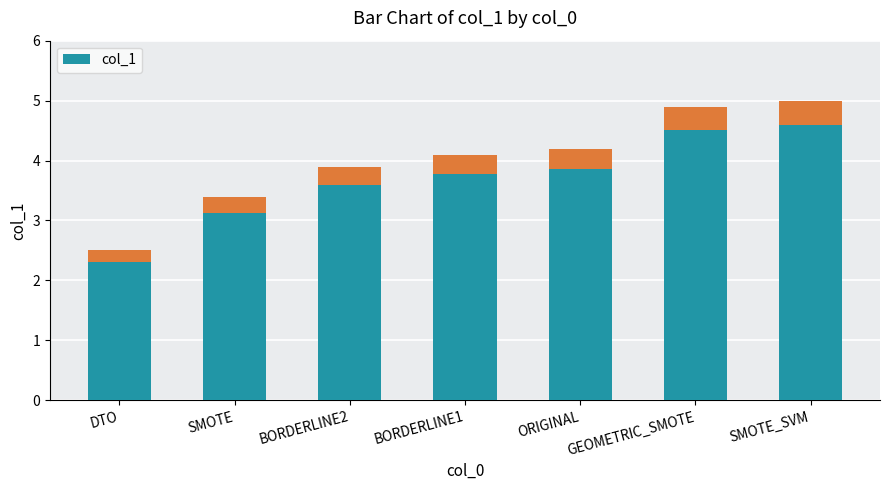

What is the maximum value shown in the chart?

5.0